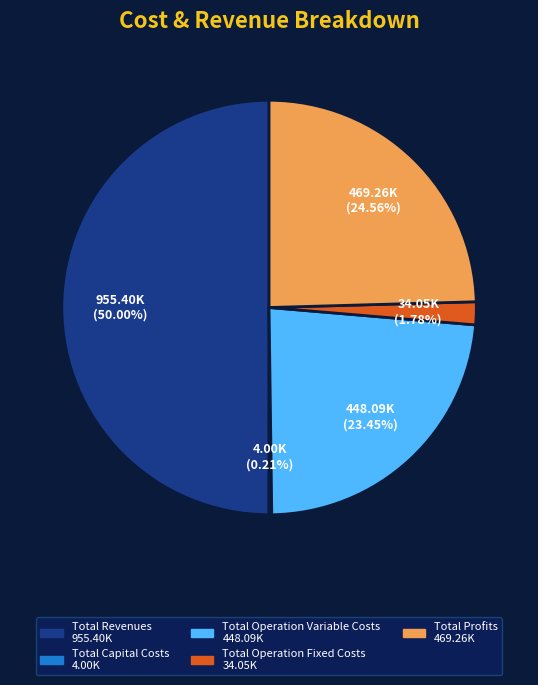

Which slice is the largest?

Total Revenues